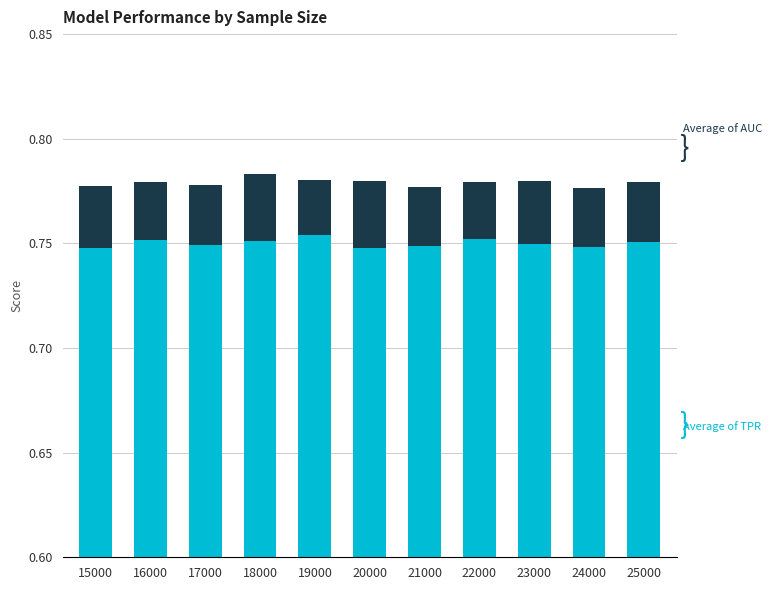

Which category has the highest value across all series?

18000